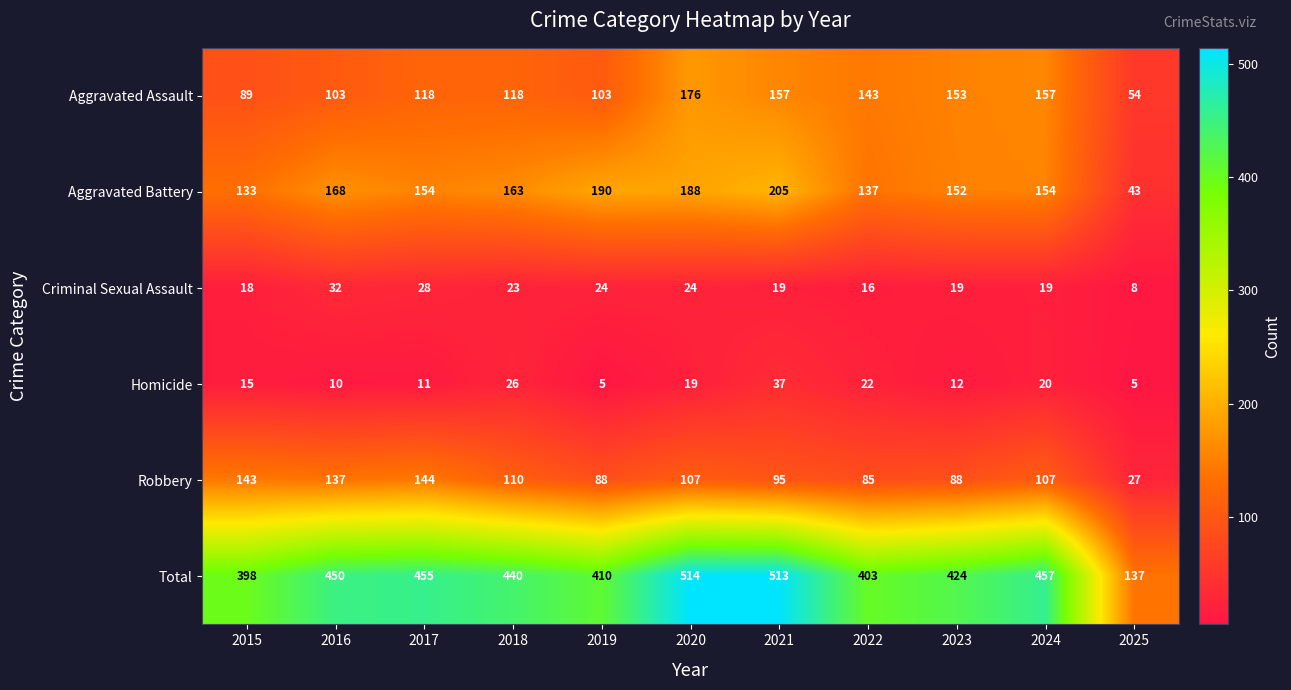

At which label does Criminal Sexual Assault reach its peak?

2016